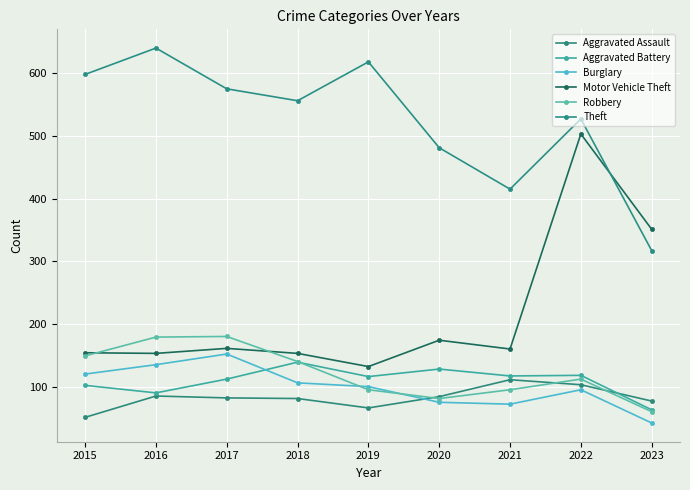

What is the value of the Motor Vehicle Theft point at the 9th from the left?

351